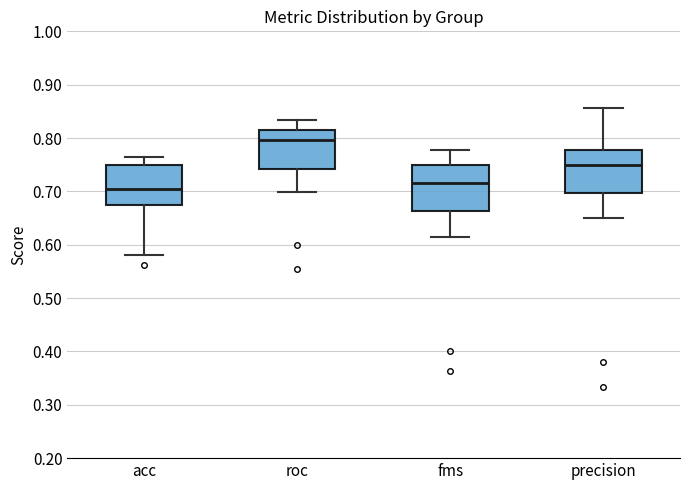

Where is the upper edge of the box for roc on the y-axis? The values are not printed on the chart, so give them approximately, as read against the axis.

0.81